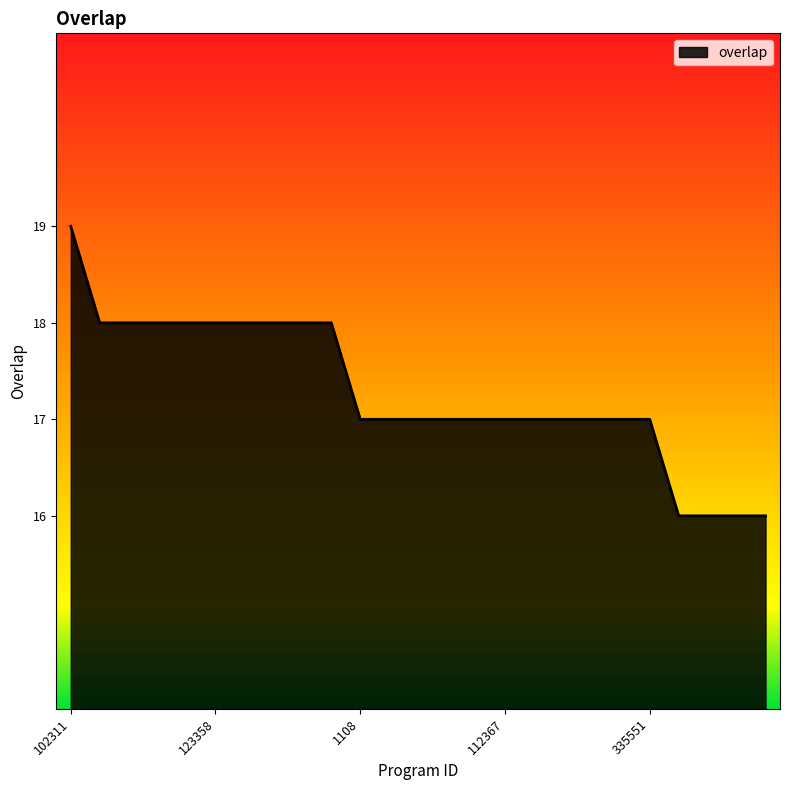

What is the greatest value displayed?

19